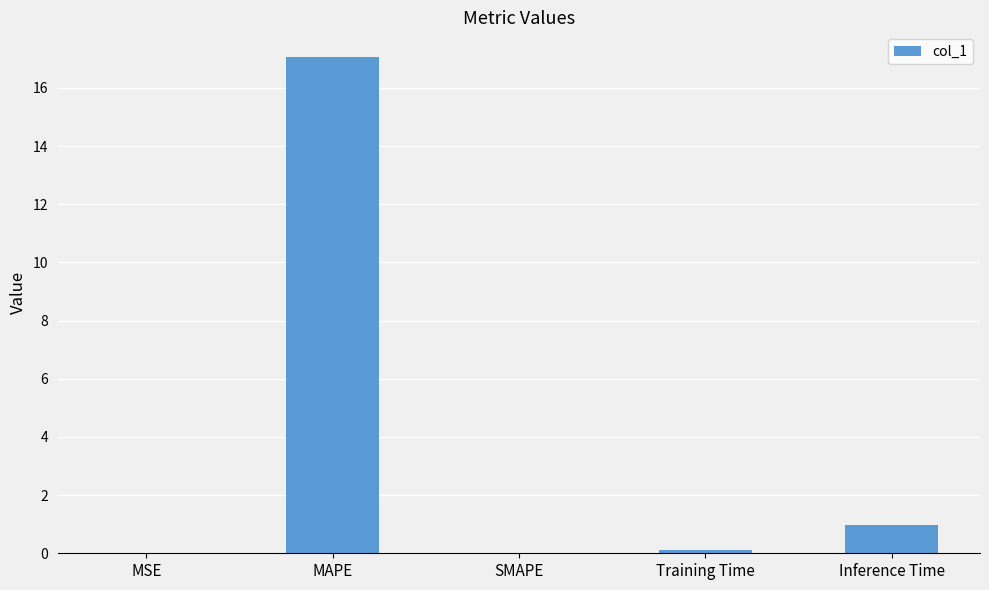

Between Inference Time and Training Time, which is larger?

Inference Time